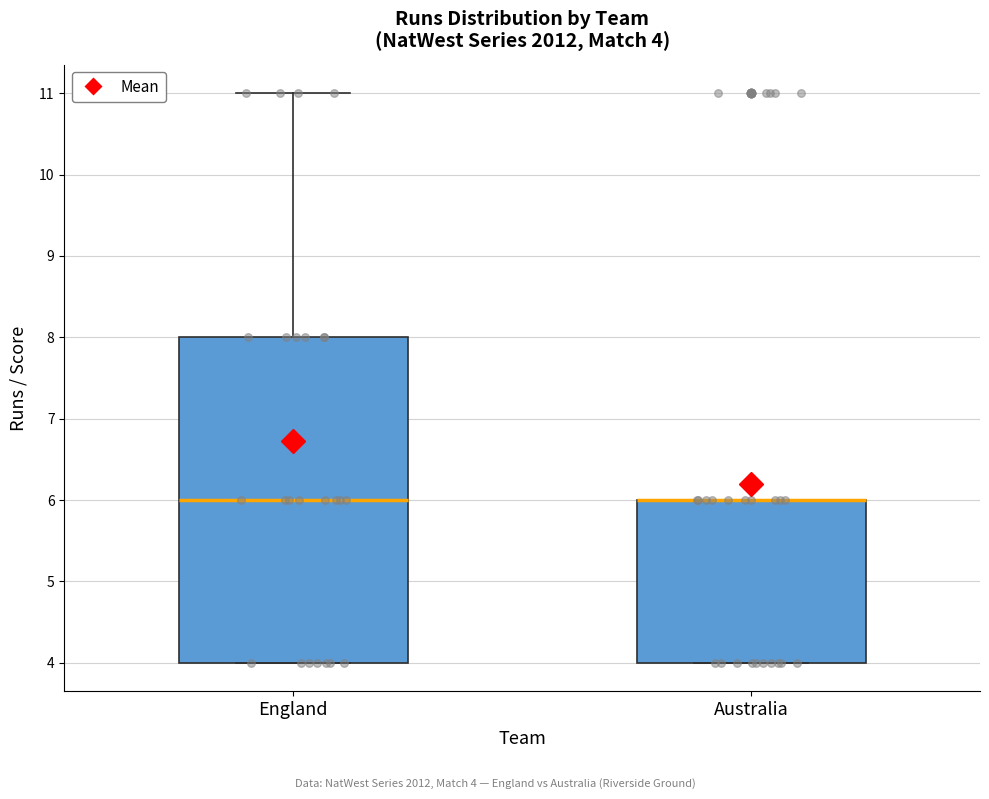

Which box is the tallest, from its lower edge to its upper edge?

England